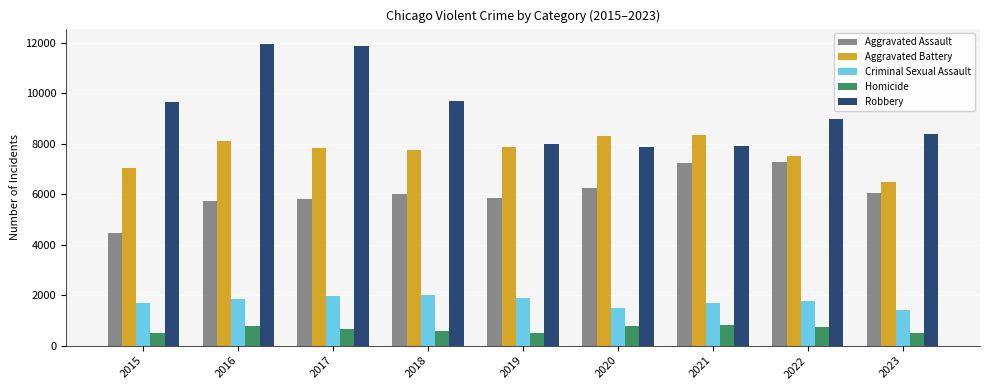

Is the value of Criminal Sexual Assault at 2018 greater than the value of Aggravated Assault at 2021?

No